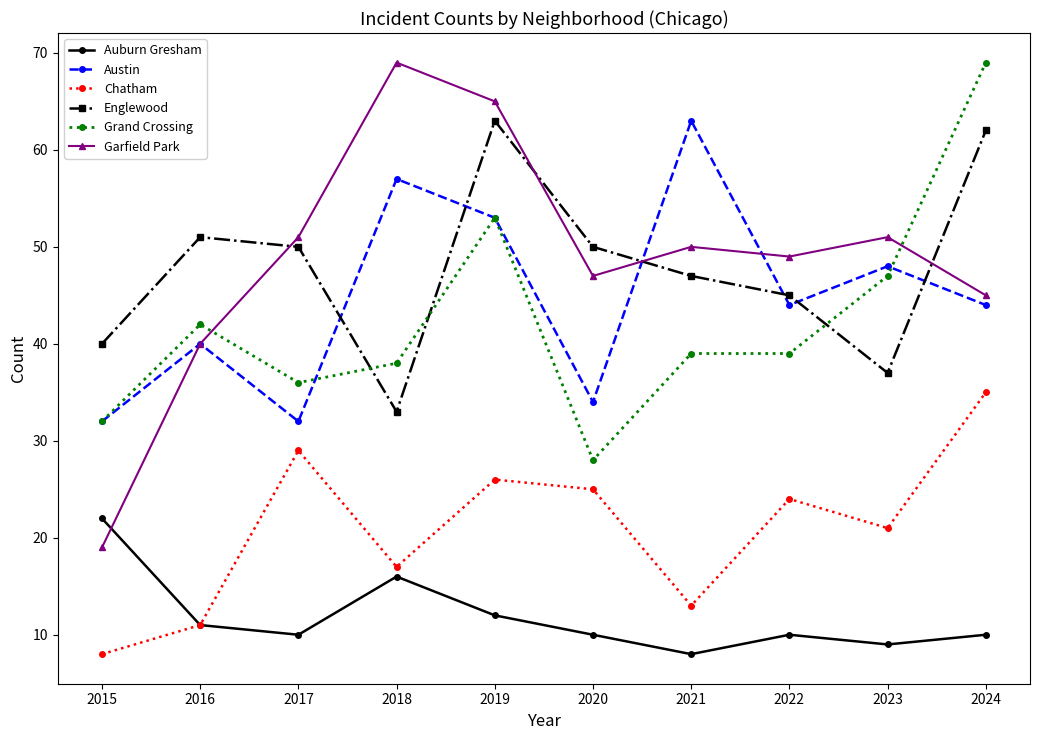

The Auburn Gresham series shows 11 at 2016. True or false?

True